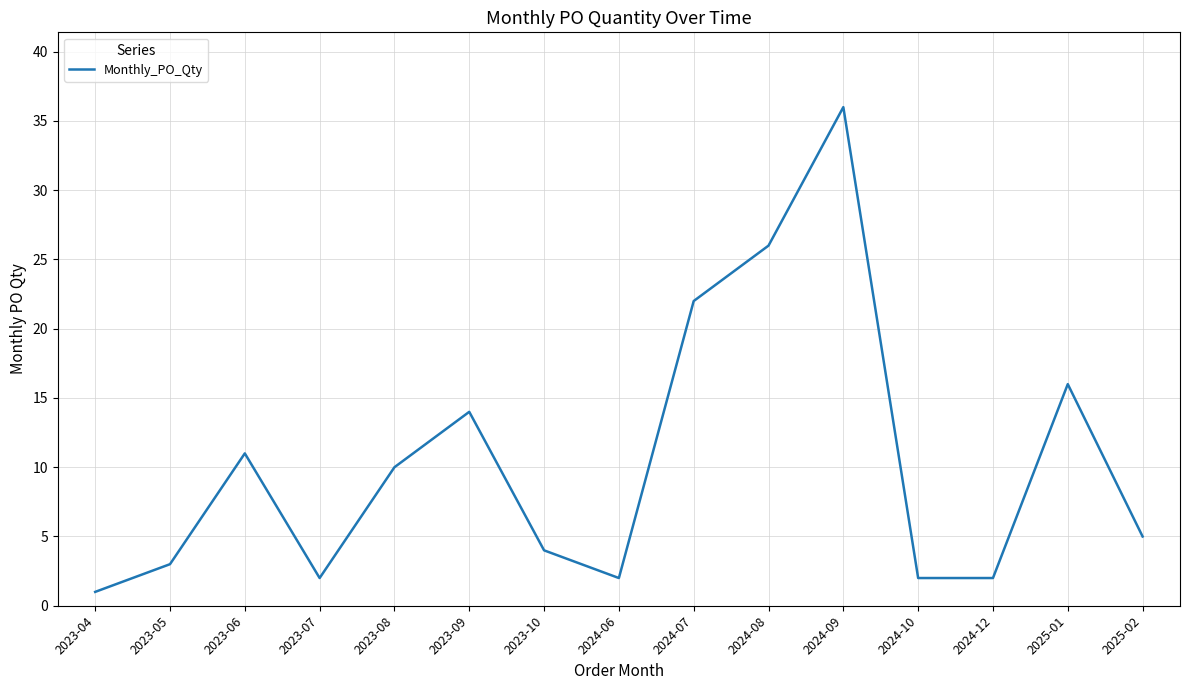

How many values are below 5?

7